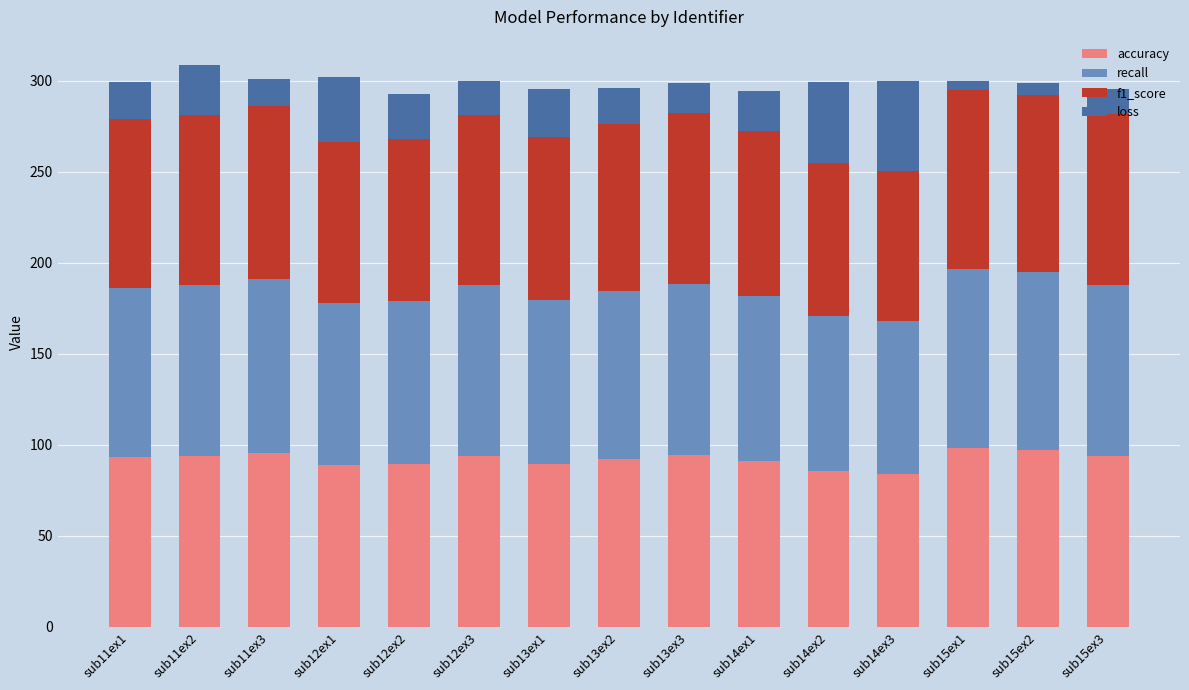

What is the difference between the maximum and minimum values in the accuracy series?

14.2